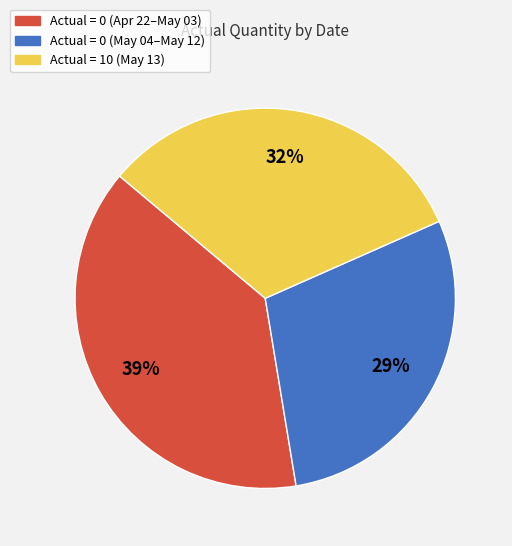

How many slices are in this pie chart?

3